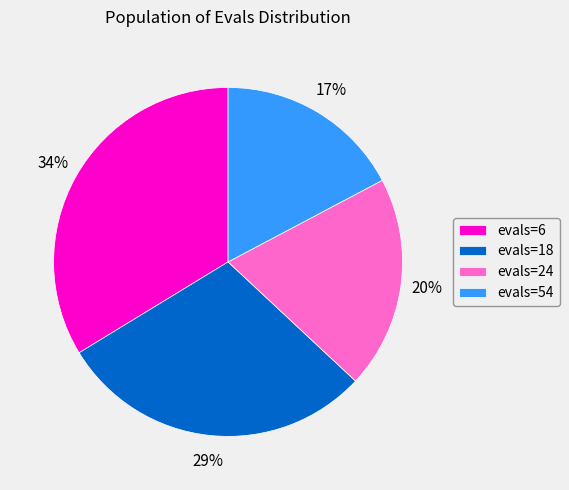

Is evals=18 the majority of the pie?

No